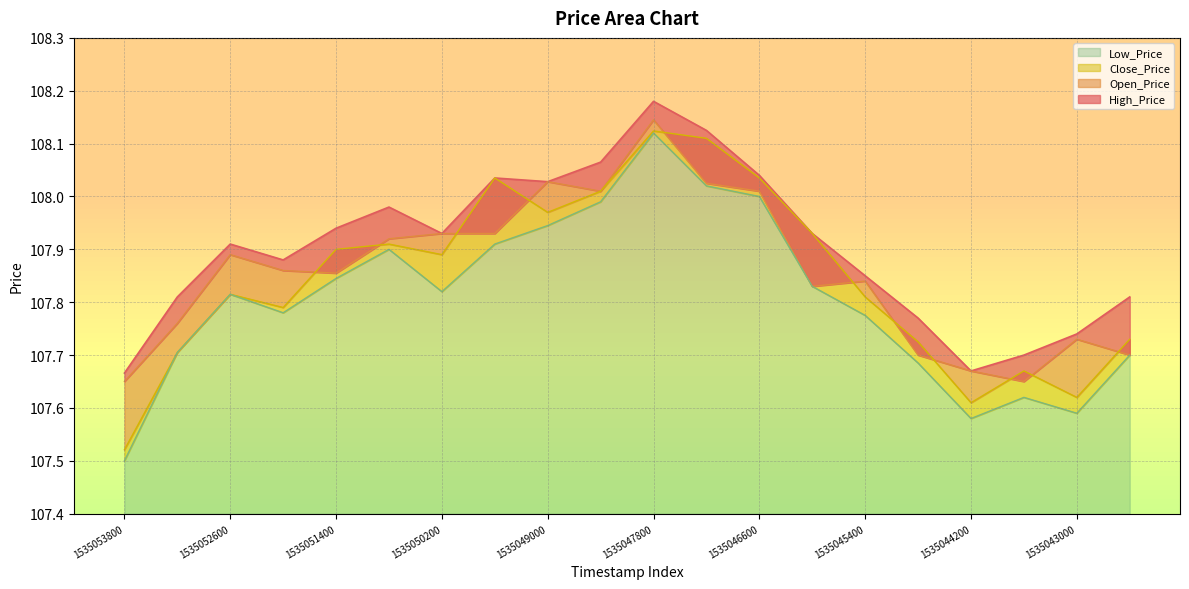

What is the spread (max minus min) of values at 1535043600?

0.1